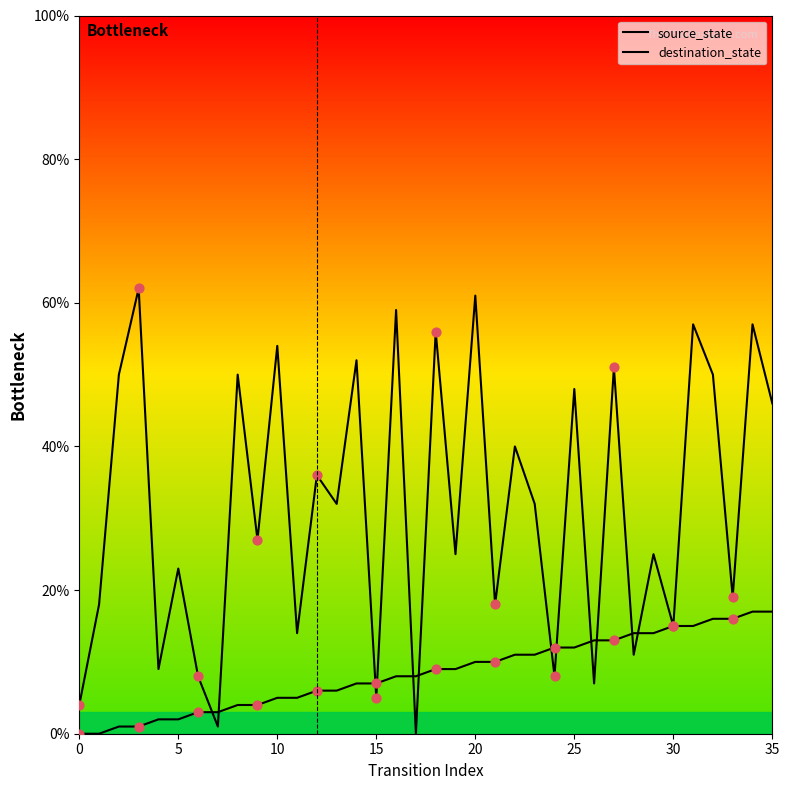

Which series has the largest total across all categories?

destination_state